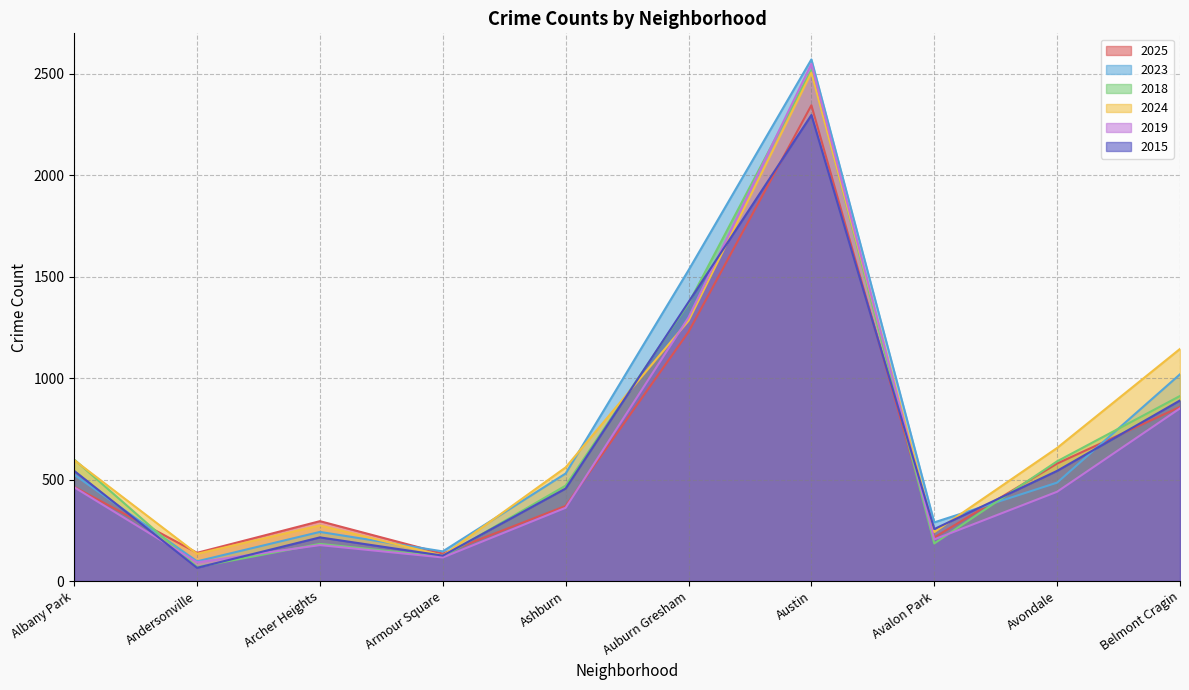

Reading left to right, list all the values displayed in this chart.

2025: 464	139	295	135	370	1228	2345	215	579	858
2023: 524	97	242	146	530	1532	2571	289	485	1019
2018: 599	69	183	120	470	1368	2518	185	590	912
2024: 596	134	274	125	560	1283	2506	241	656	1144
2019: 462	92	177	116	361	1299	2549	205	440	851
2015: 543	65	215	125	456	1375	2297	256	543	890